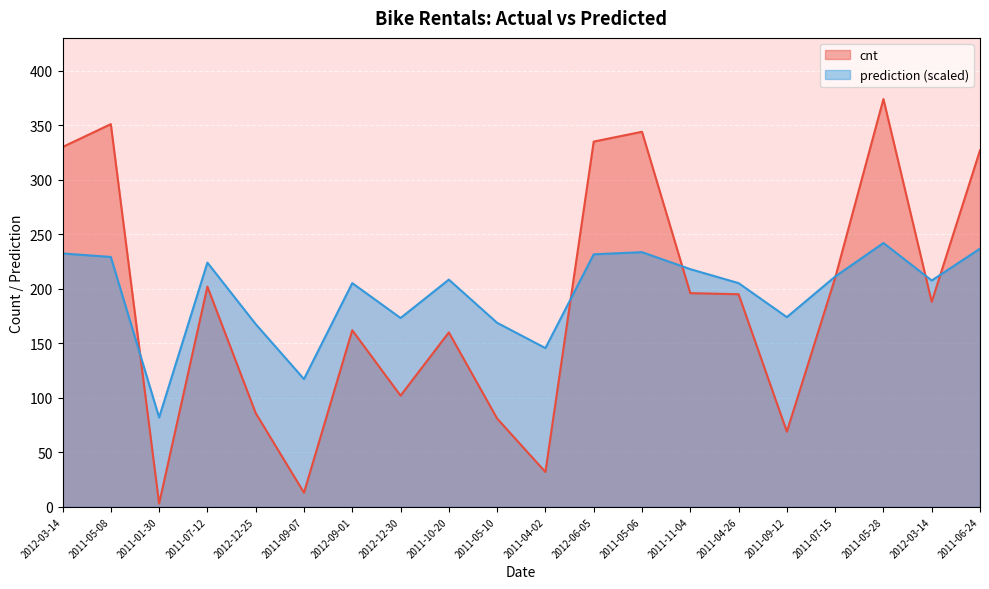

List the series in order of their overall mean, highest first.

prediction (scaled), cnt